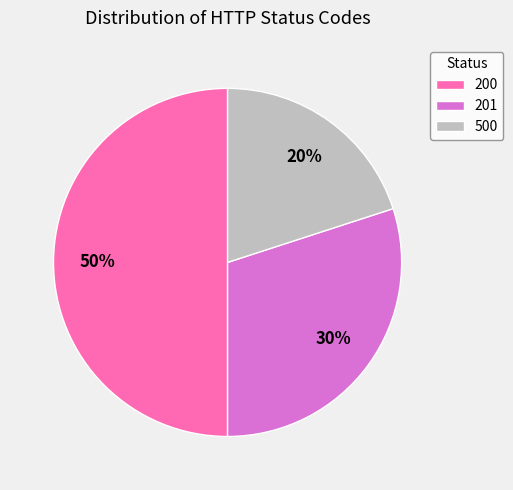

Approximately how many times larger is the value at 200 compared to 500?

2.5